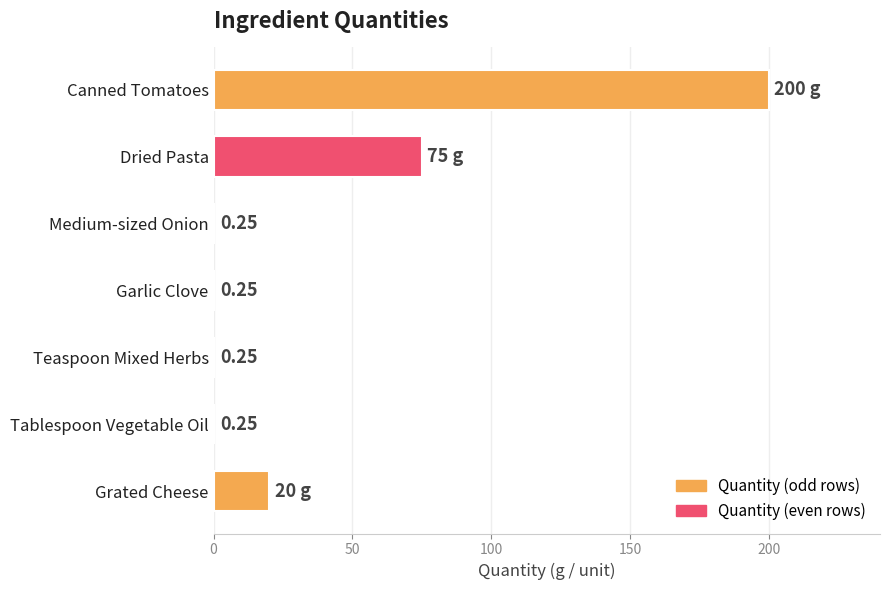

Which label corresponds to the largest value in the chart?

Canned Tomatoes